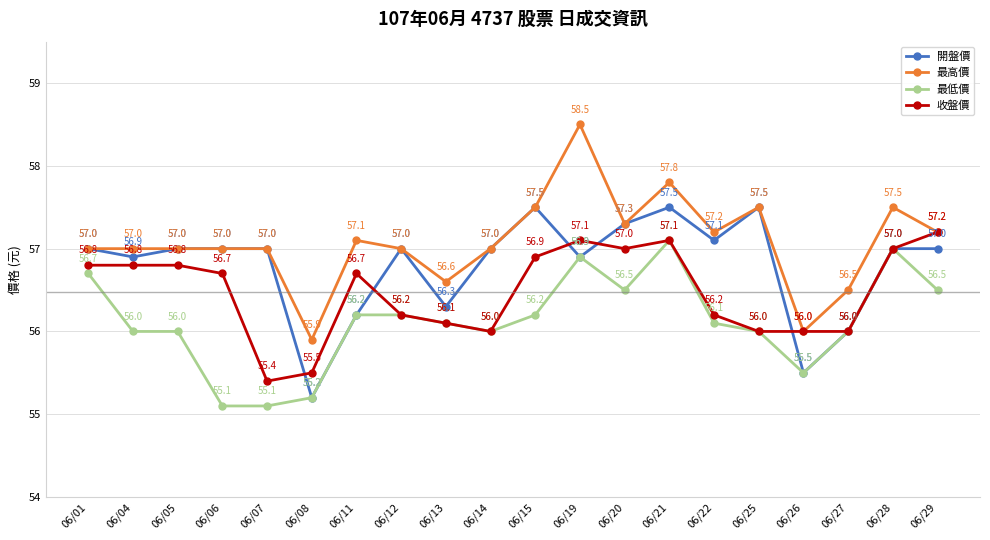

At which label does 最低價 first exceed 56?

06/01